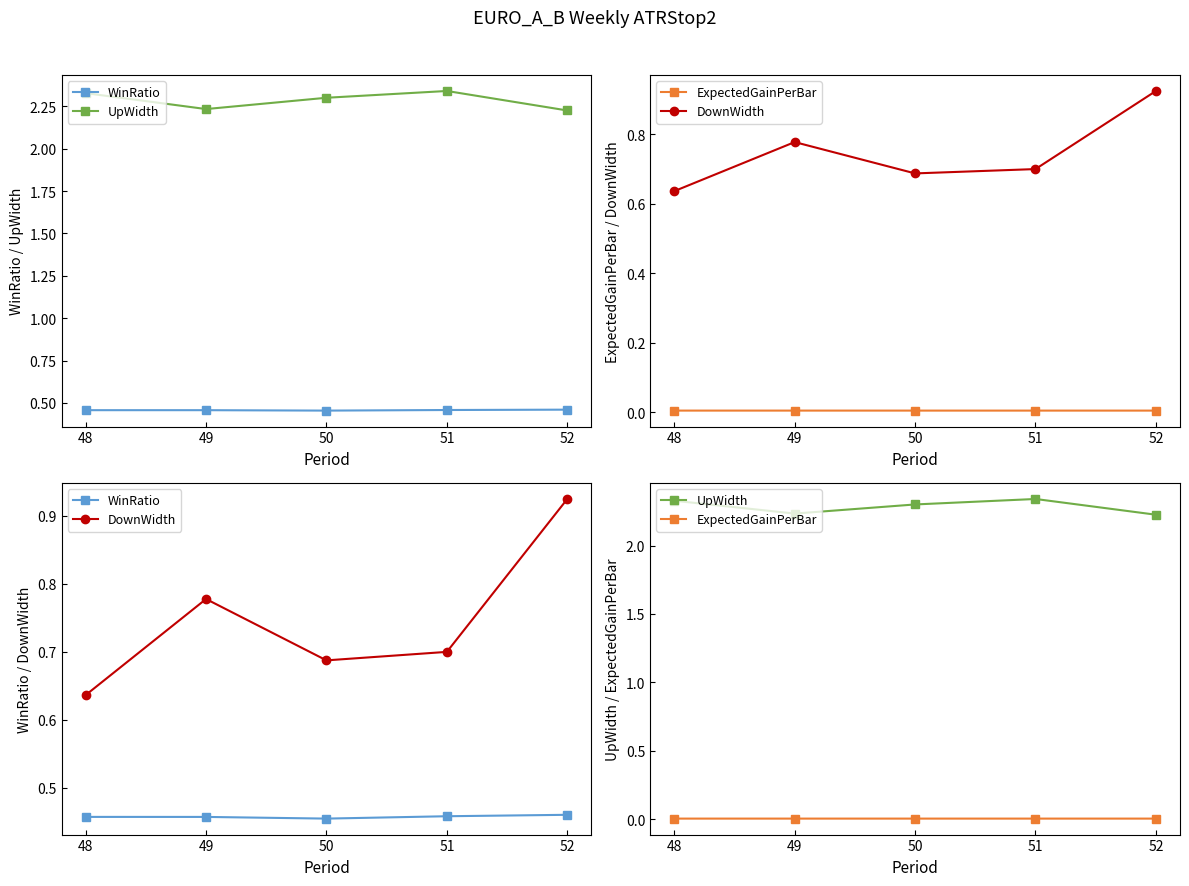

Which label corresponds to the largest value in the chart?

51